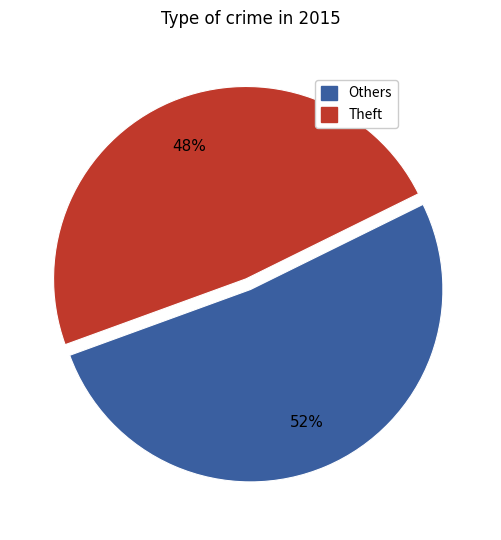

Does any single category account for the majority?

Yes